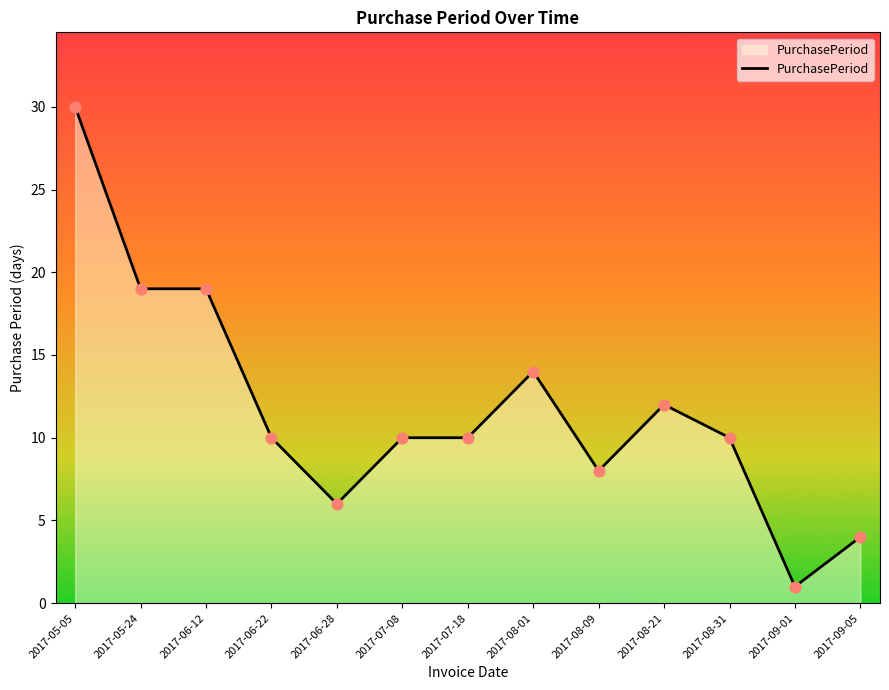

What is the change in value from 2017-05-05 to 2017-09-01?

-29